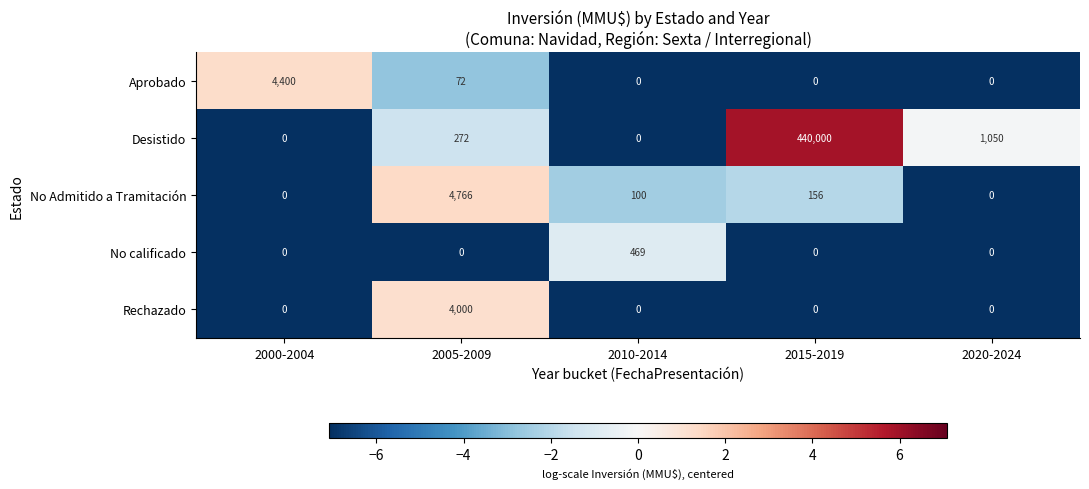

Reading left to right, extract all data points from this chart.

Aprobado: 4400	72	0	0	0
Desistido: 0	272	0	440000	1050
No Admitido a Tramitación: 0	4766	100	156	0
No calificado: 0	0	469	0	0
Rechazado: 0	4000	0	0	0